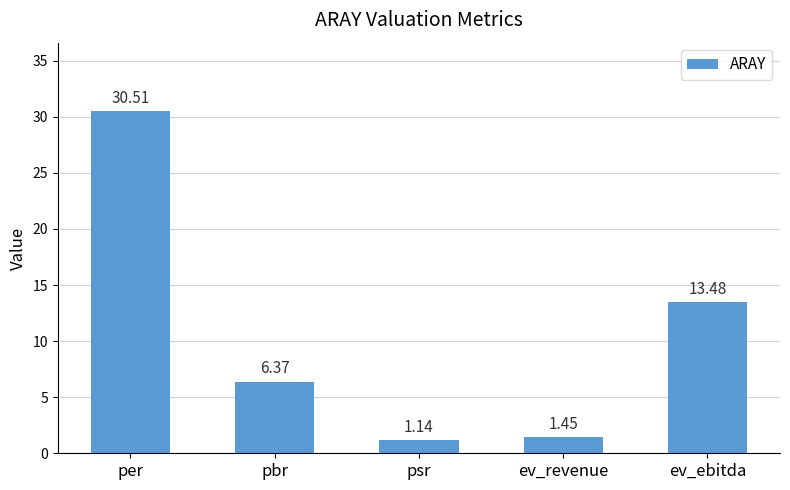

Rank the categories by value from highest to lowest.

per, ev_ebitda, pbr, ev_revenue, psr